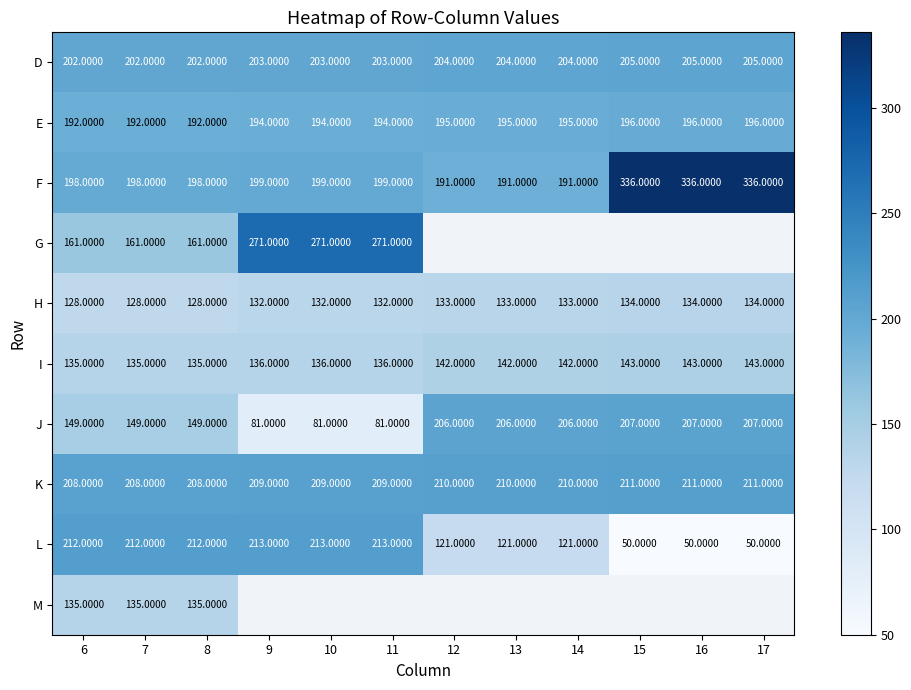

What is the sum of the D values at 14 and 8?

406